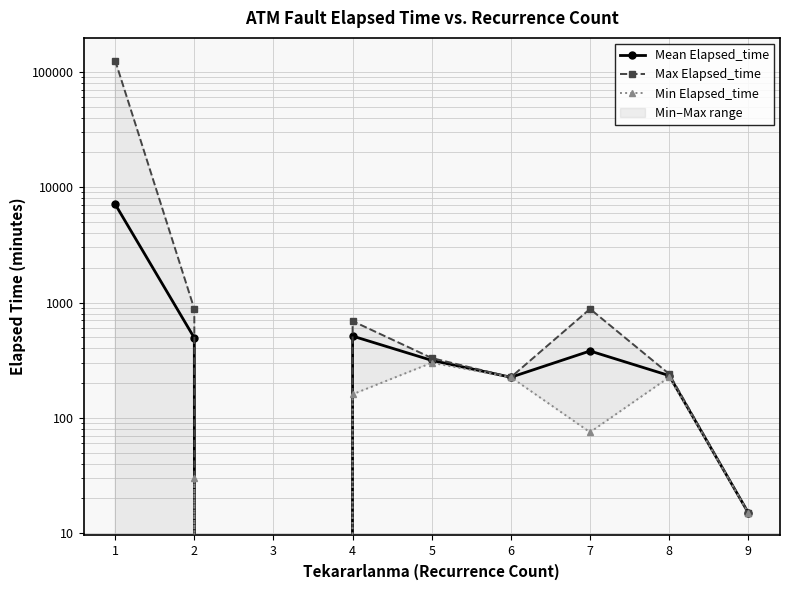

Does the chart display data point markers on the line(s)?

Yes